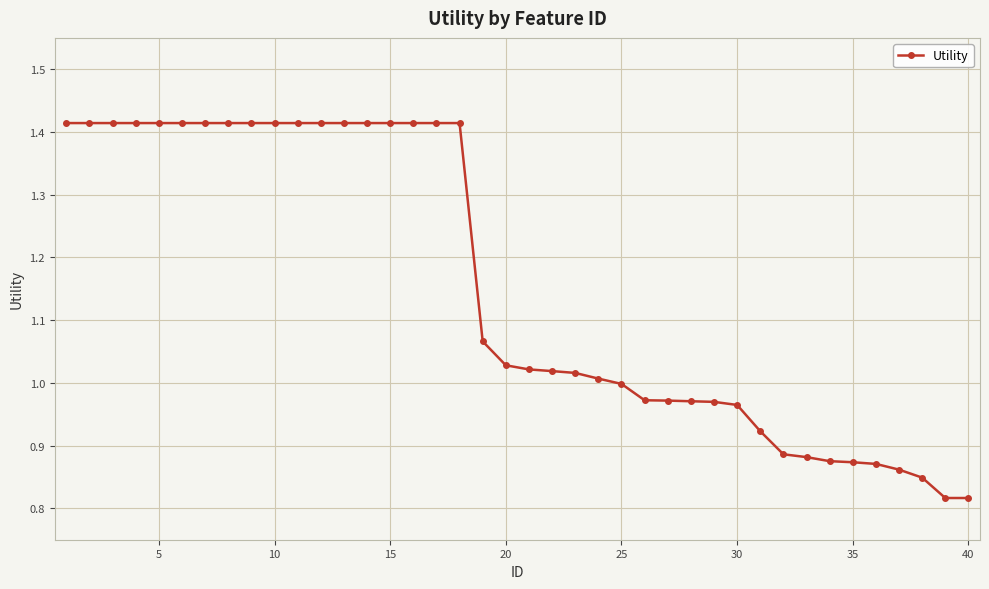

What is the sum of all values?

46.1